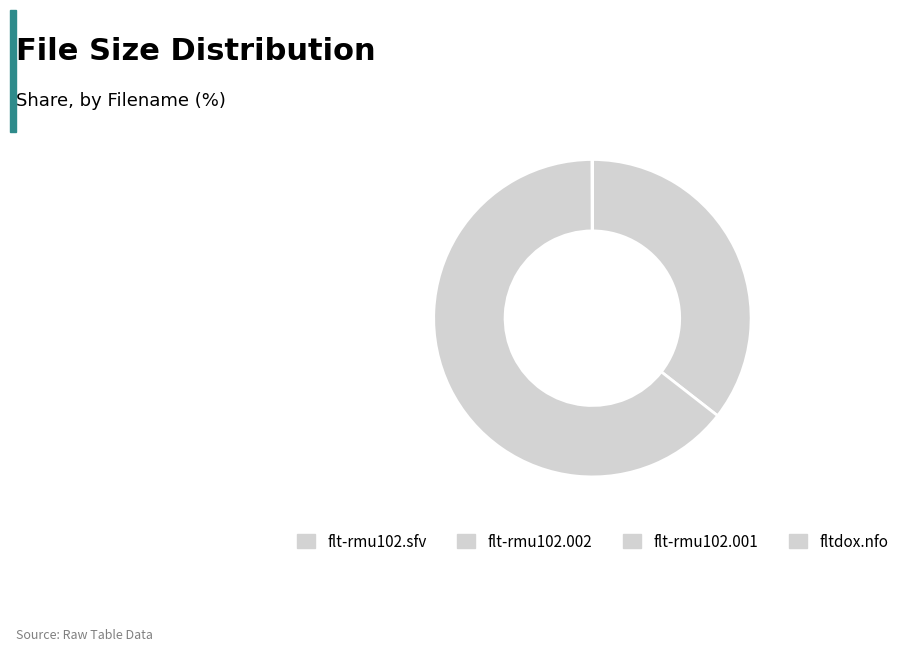

How many segments does this pie chart have?

4